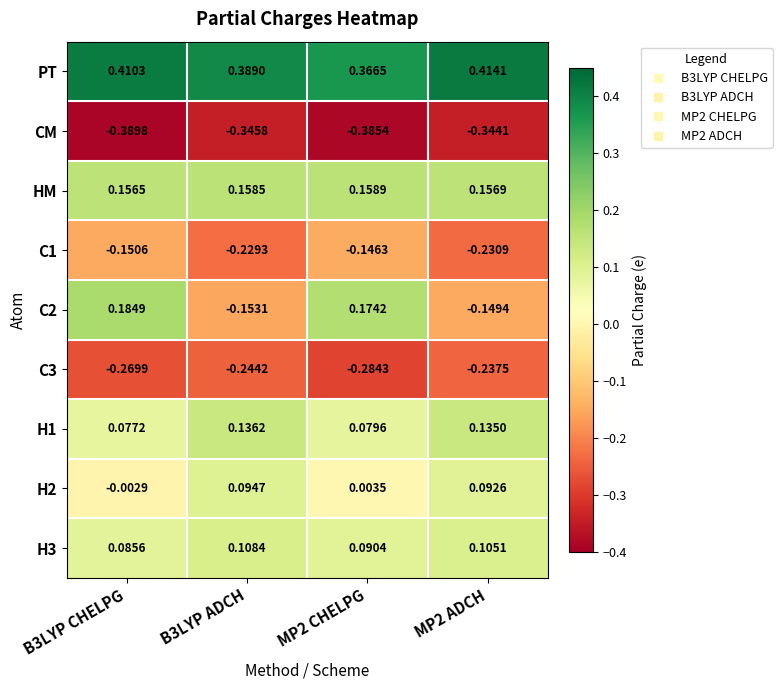

What is the spread (max minus min) of values at MP2 CHELPG?

0.8